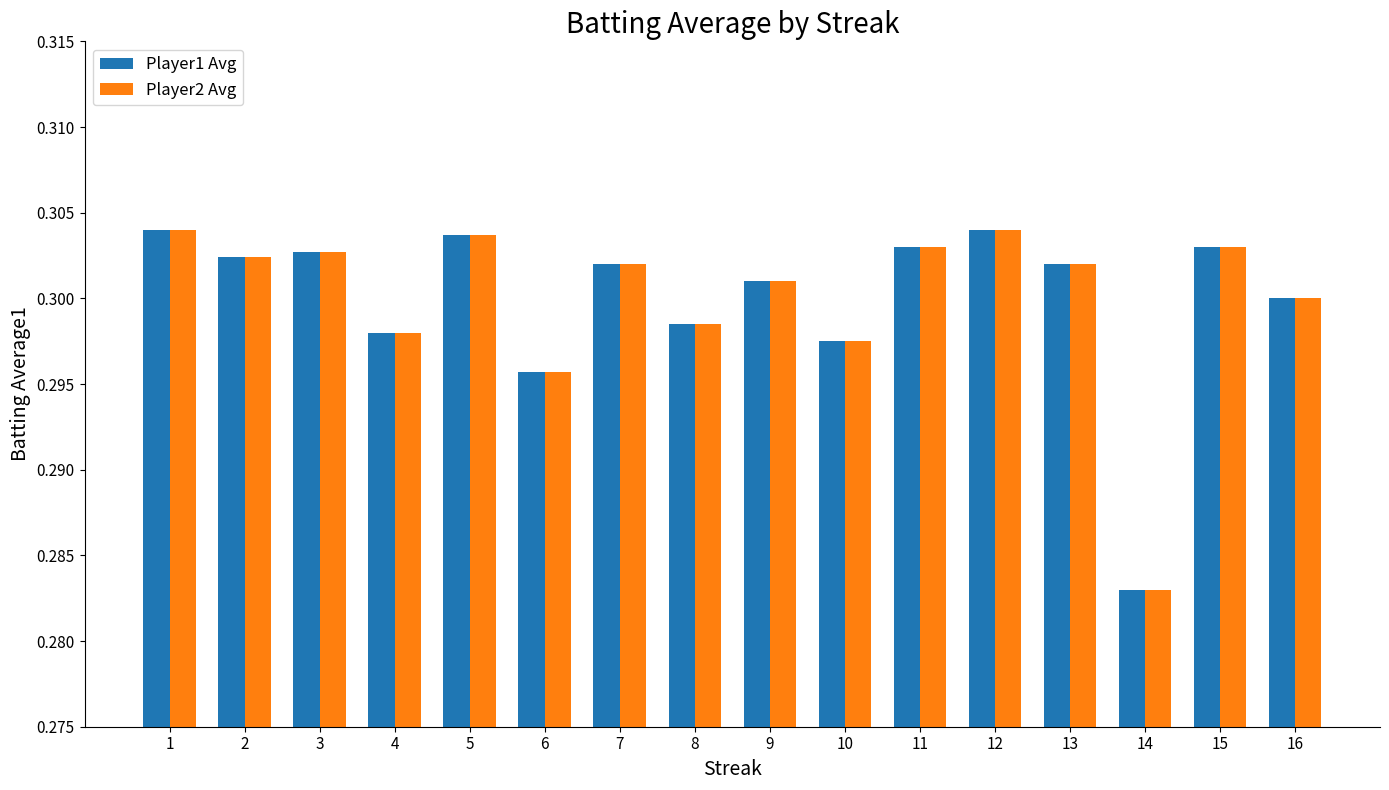

How many Player2 Avg values are between 0 and 1?

16